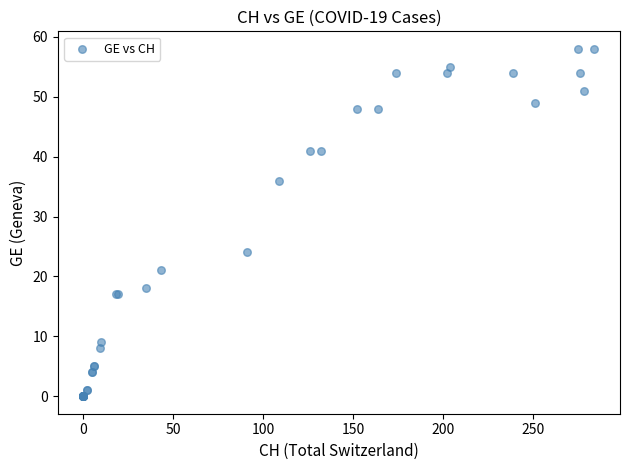

What Y value in the scatter plot is closest to 29?

24